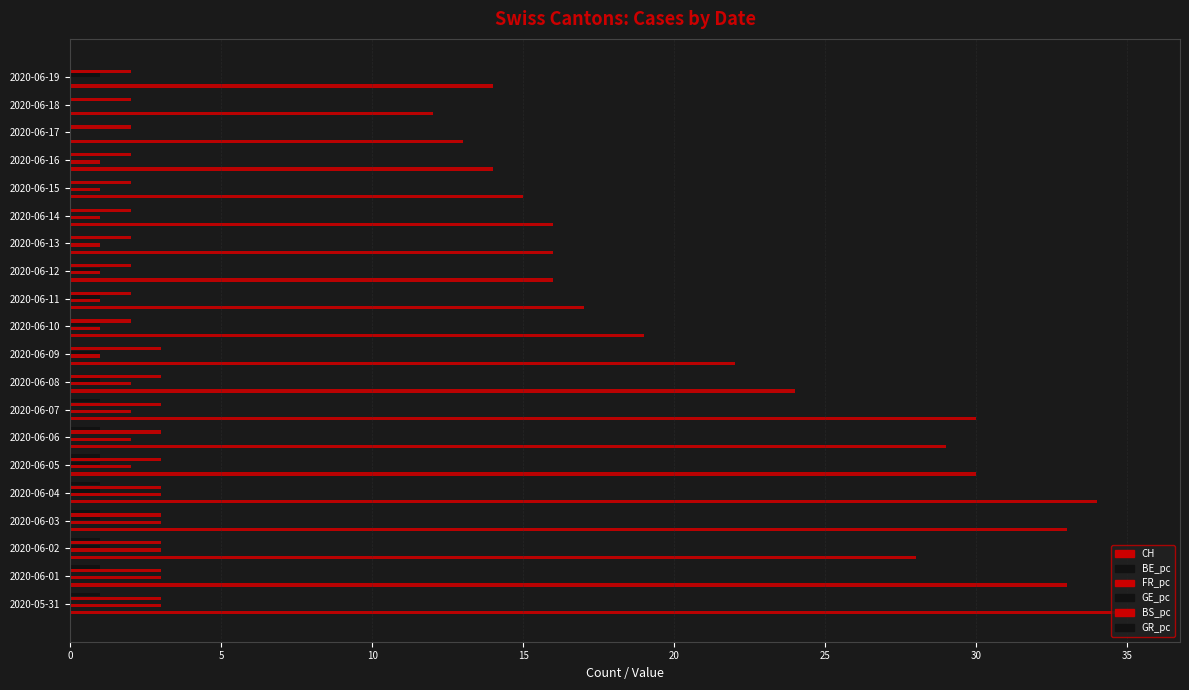

Which series has the widest spread of values?

CH